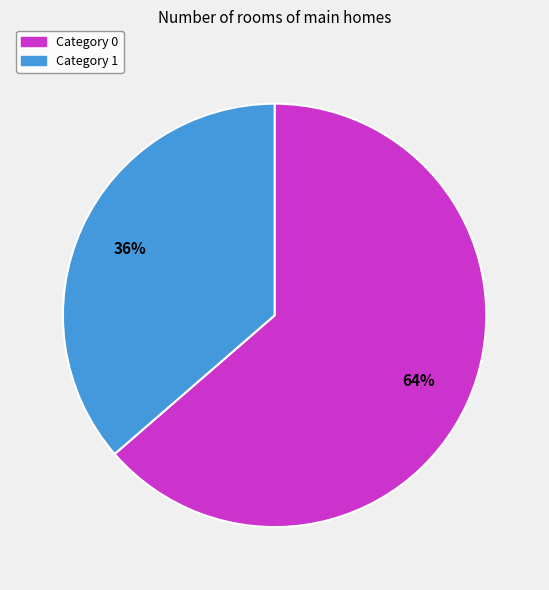

Count the number of slices in the pie.

2